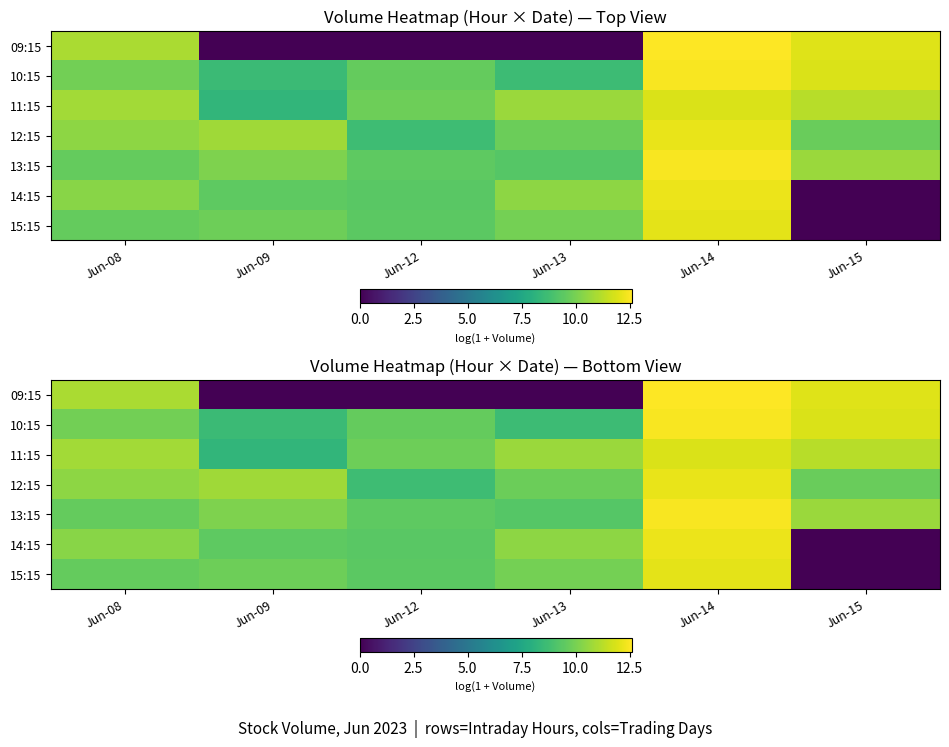

At Jun-13, list the series in order from largest to smallest.

11:15, 14:15, 15:15, 12:15, 13:15, 10:15, 09:15